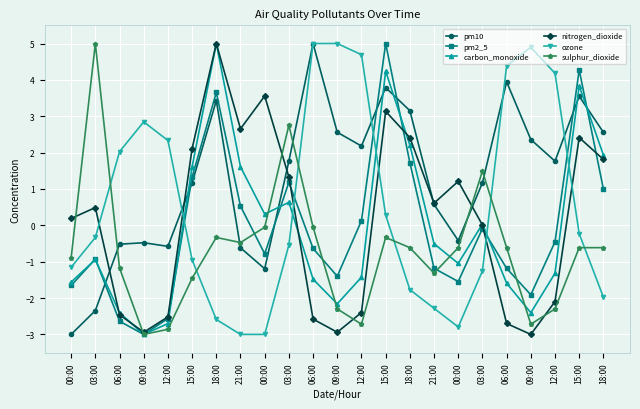

How many values in pm10 are above zero?

15